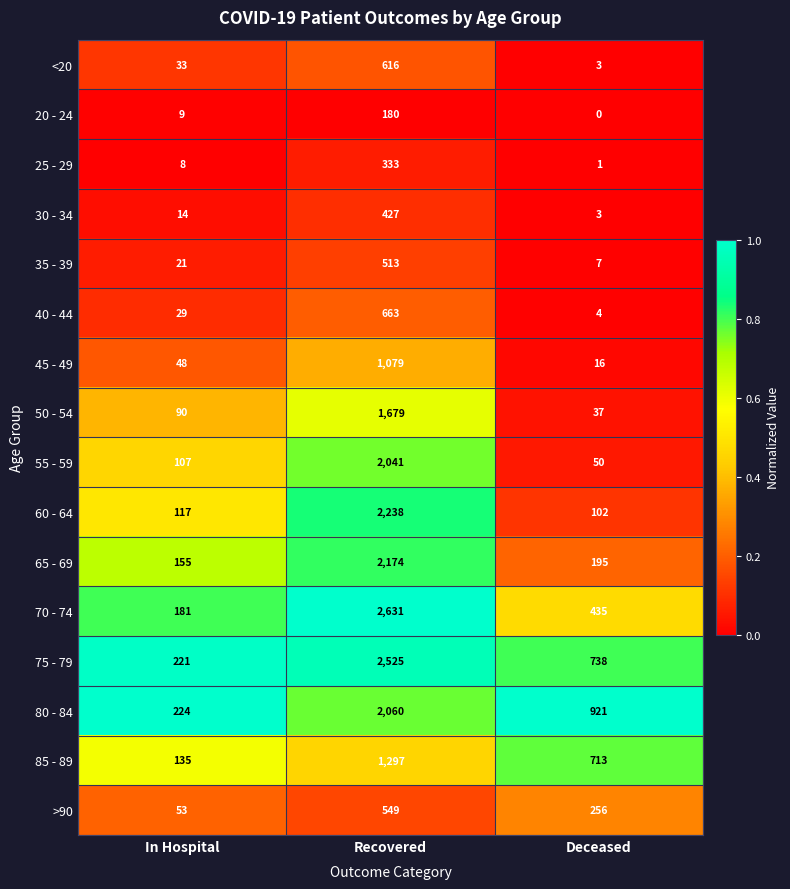

Which series has the largest total across all categories?

75 - 79